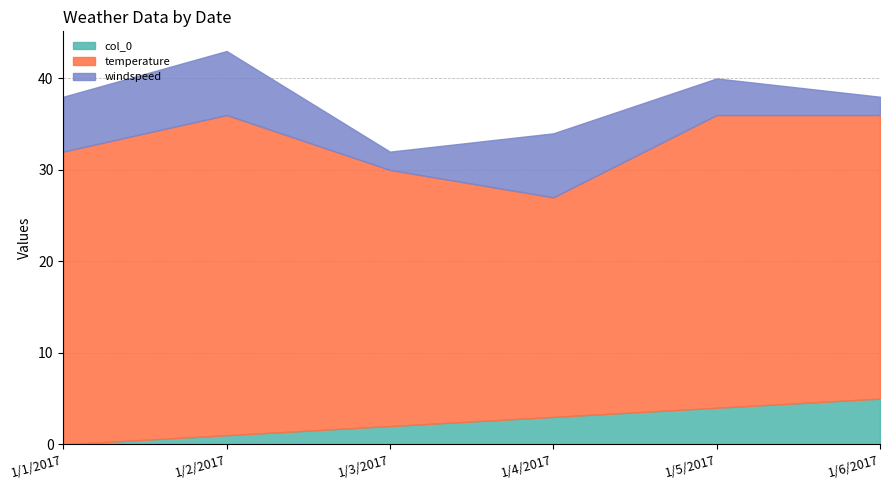

True or false: temperature has more than 1 interior local peaks.

True